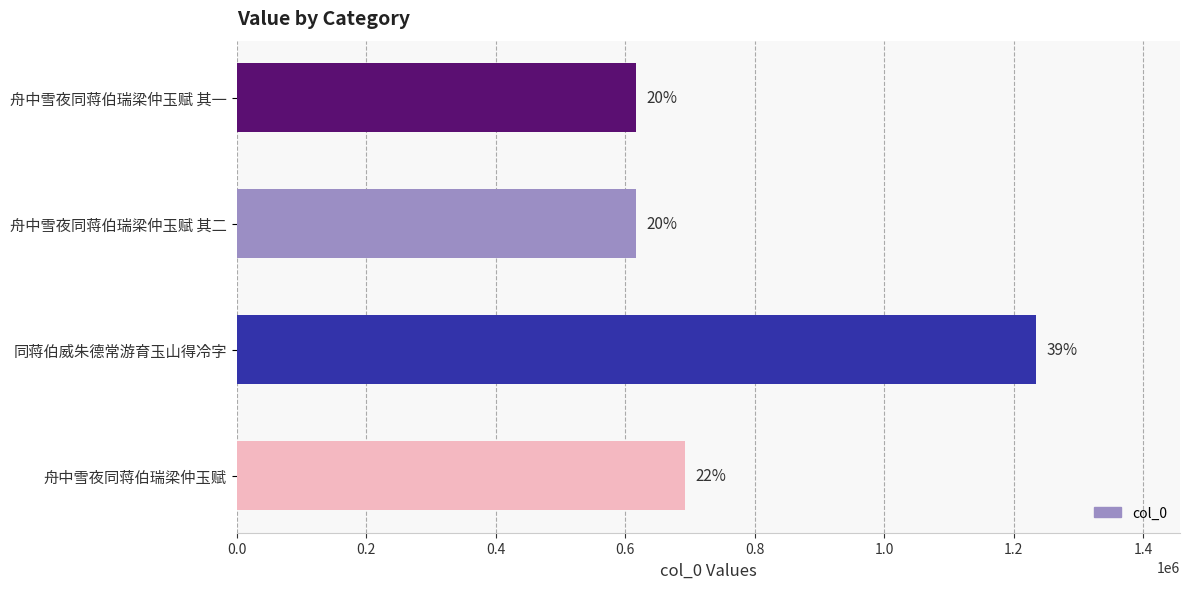

Does the chart contain any negative values?

No